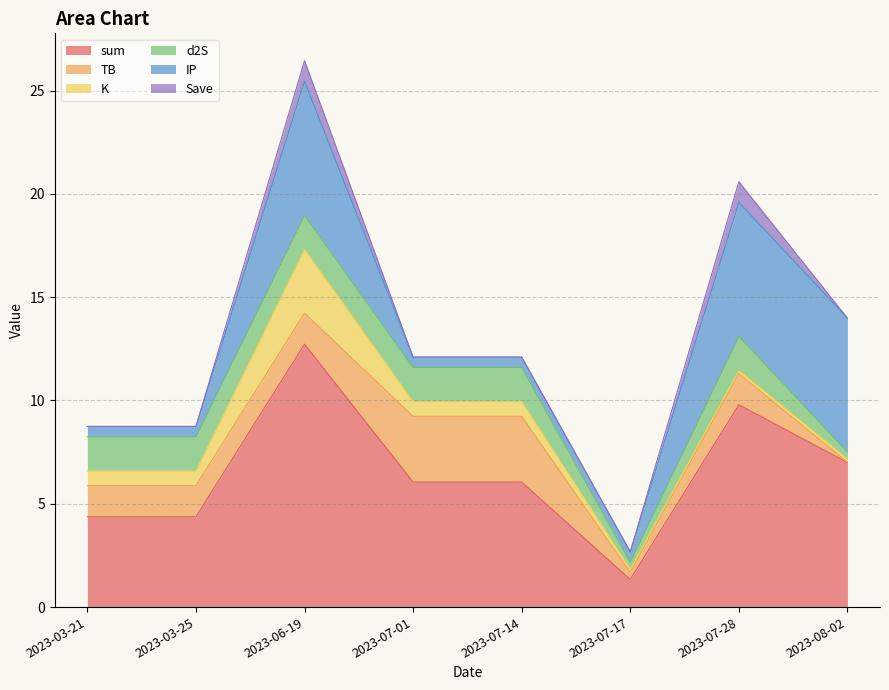

At how many categories does at least one series exceed 10?

1